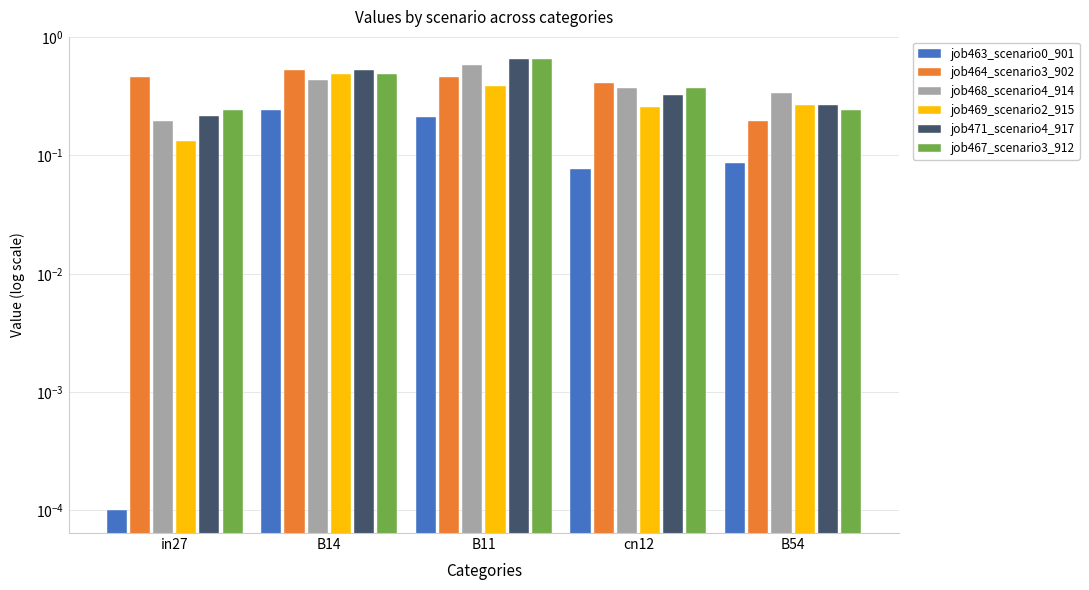

How many bars are there in total?

30